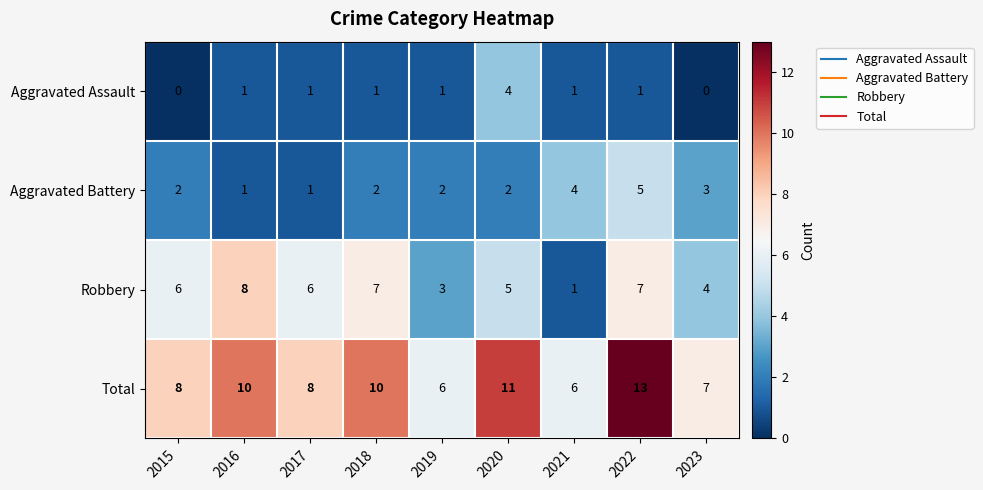

Which series has the largest total across all categories?

Total